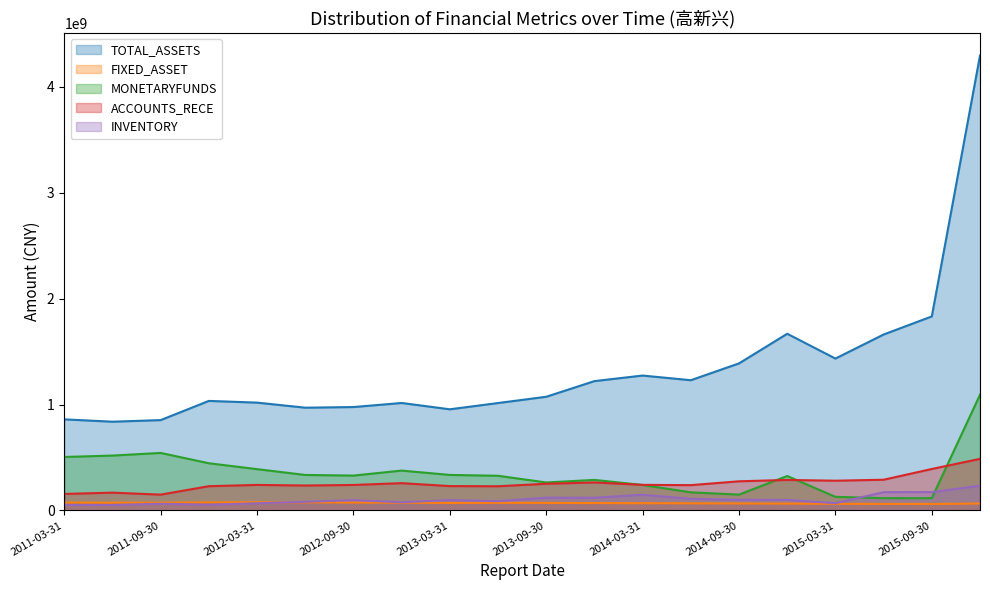

What is the difference between the second highest and second lowest values in the FIXED_ASSET series?

14546739.5